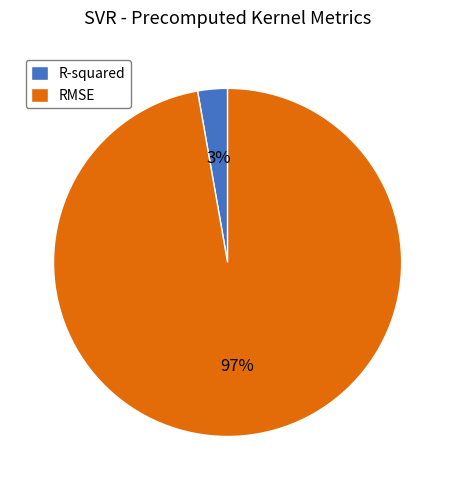

Which category has the smallest portion of the pie?

R-squared